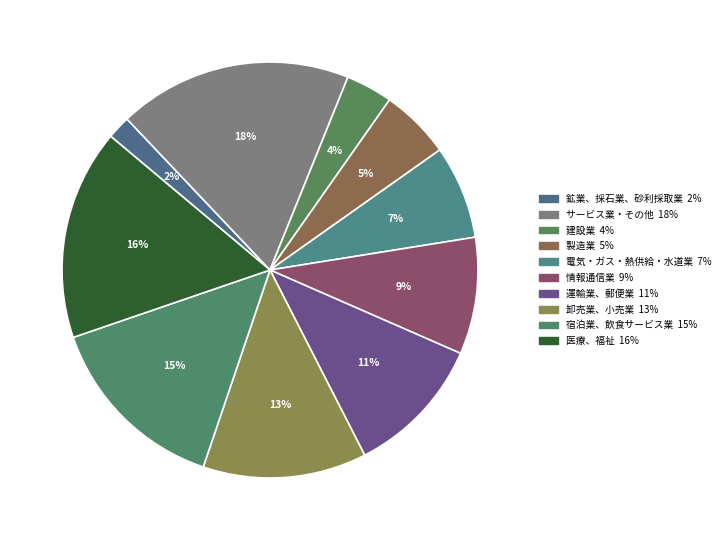

True or false: 電気・ガス・熱供給・水道業 accounts for 22% of the total.

False